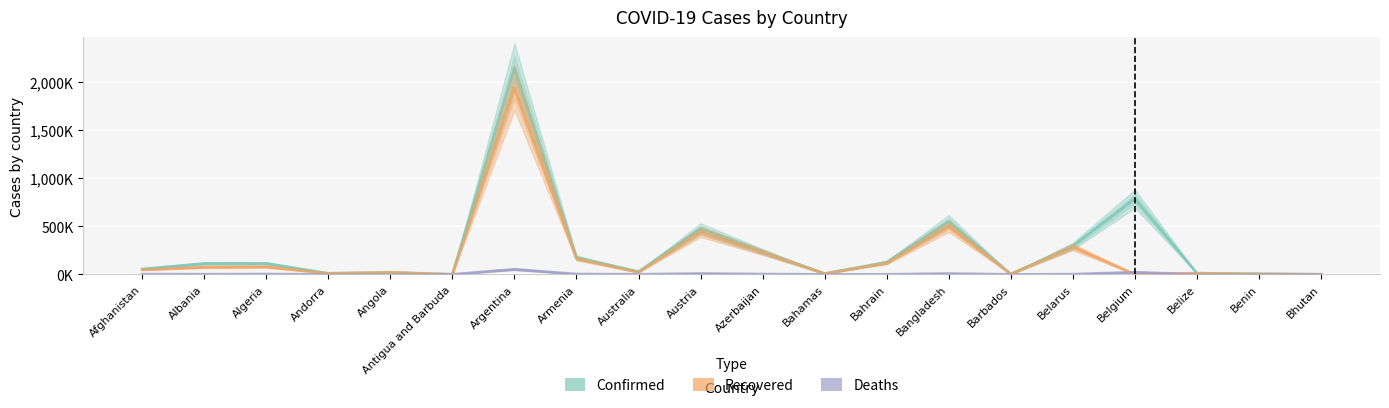

Rank the series at Bahrain from highest to lowest value.

Confirmed, Recovered, Deaths